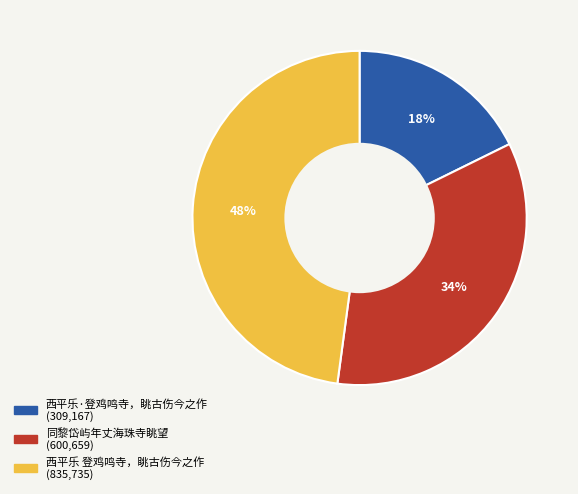

To the nearest percent, what portion does 西平乐·登鸡鸣寺，眺古伤今之作 represent?

18%